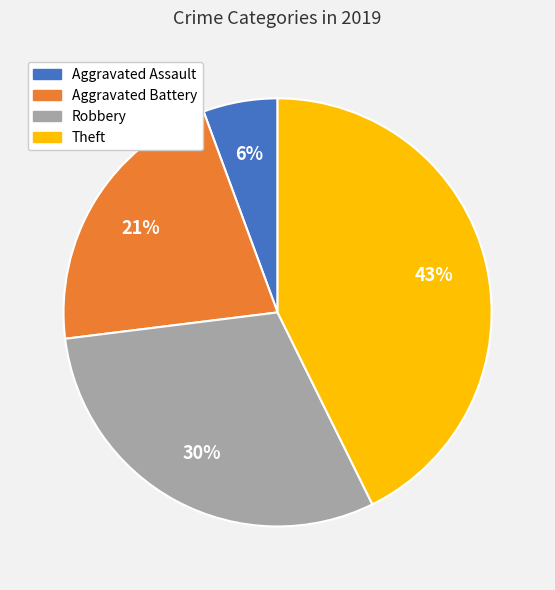

The Robbery slice represents 30% of the pie. True or false?

True